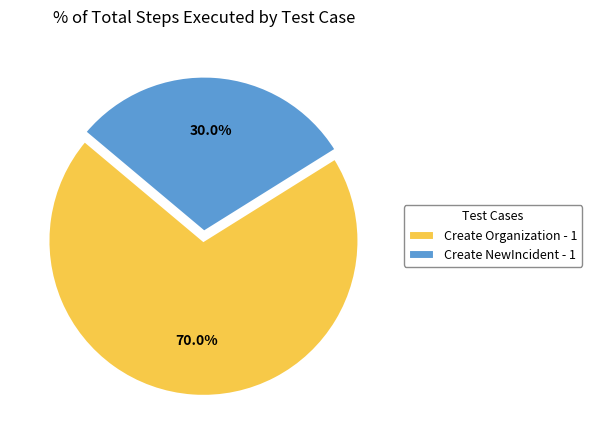

Rank the categories by value from highest to lowest.

Create Organization - 1, Create NewIncident - 1